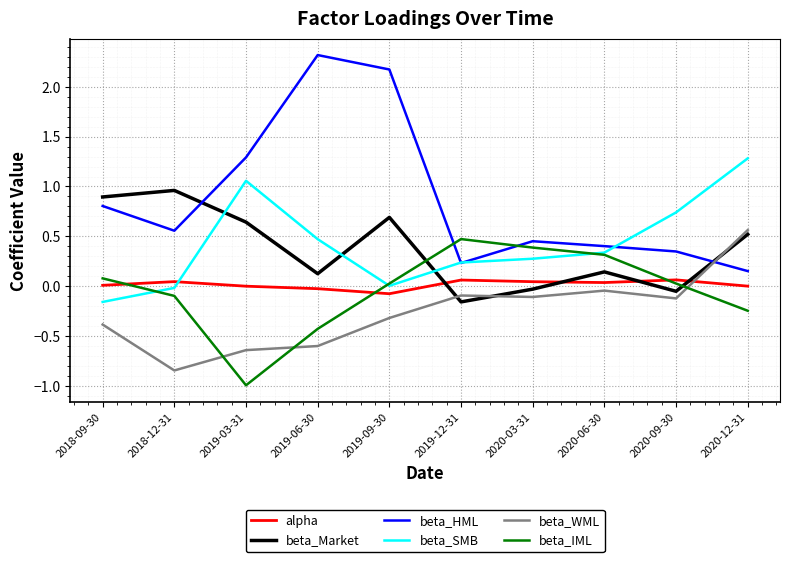

At which category does the chart reach its peak across all series?

2019-06-30